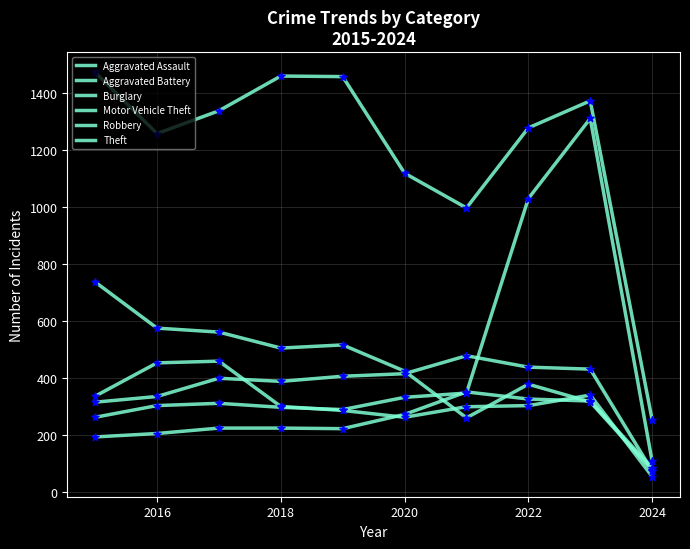

Is this an area chart (filled region under the line)?

No